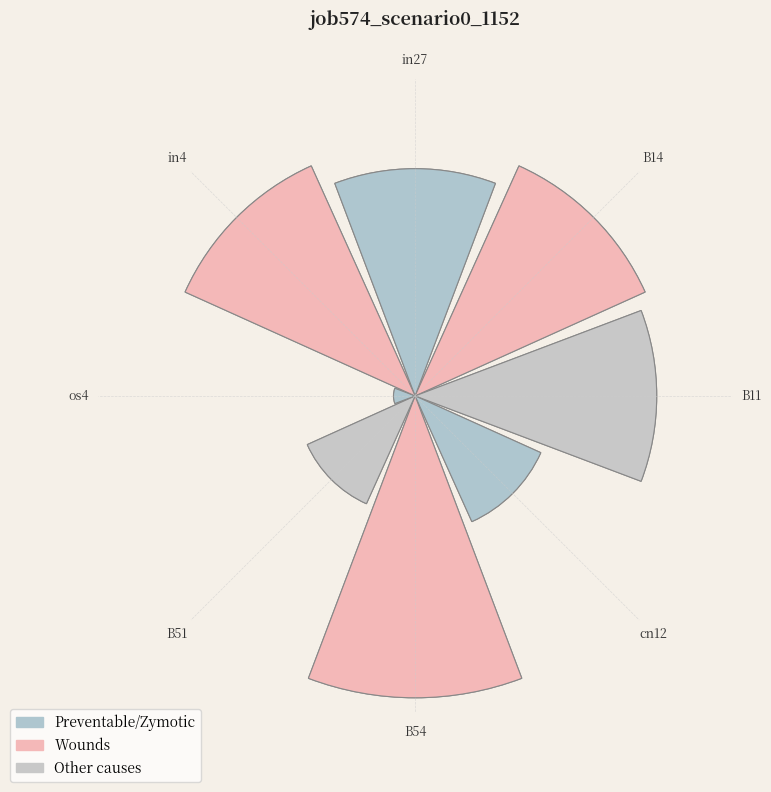

The cn12 slice represents 9% of the pie. True or false?

True